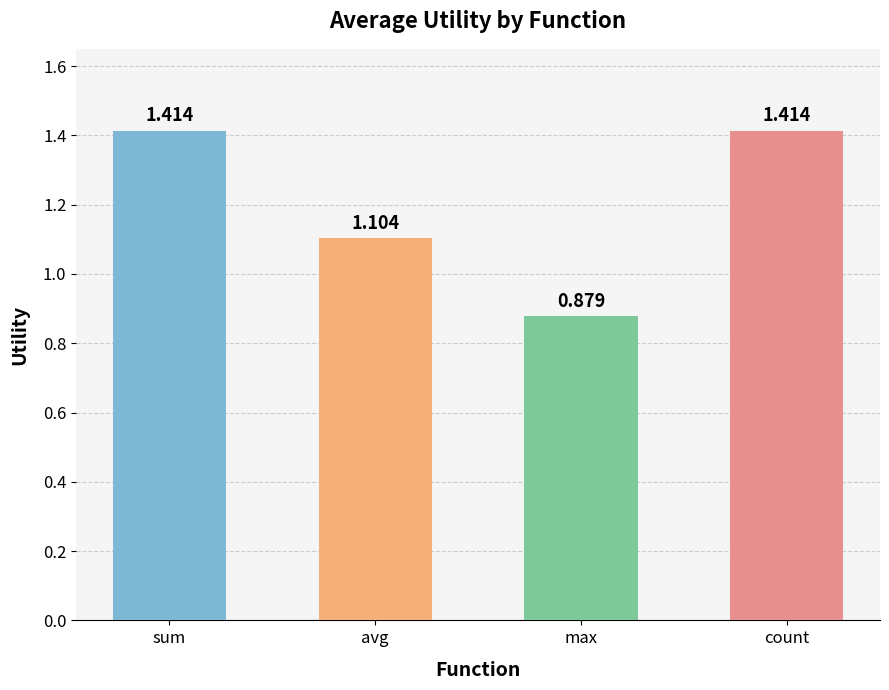

Which label corresponds to the smallest value in the chart?

max